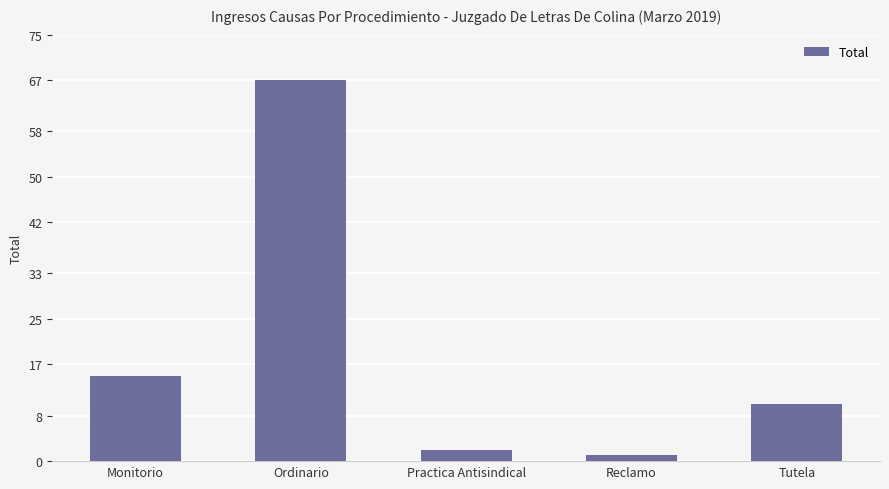

What position from the left is Practica Antisindical?

3